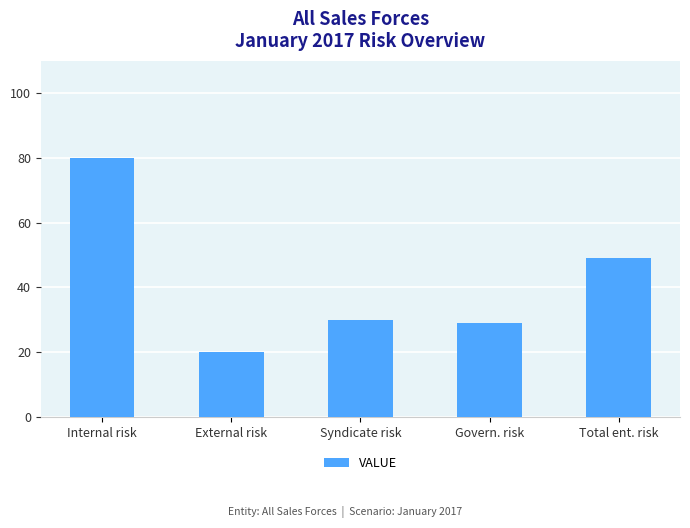

What is the minimum value shown in the chart?

20